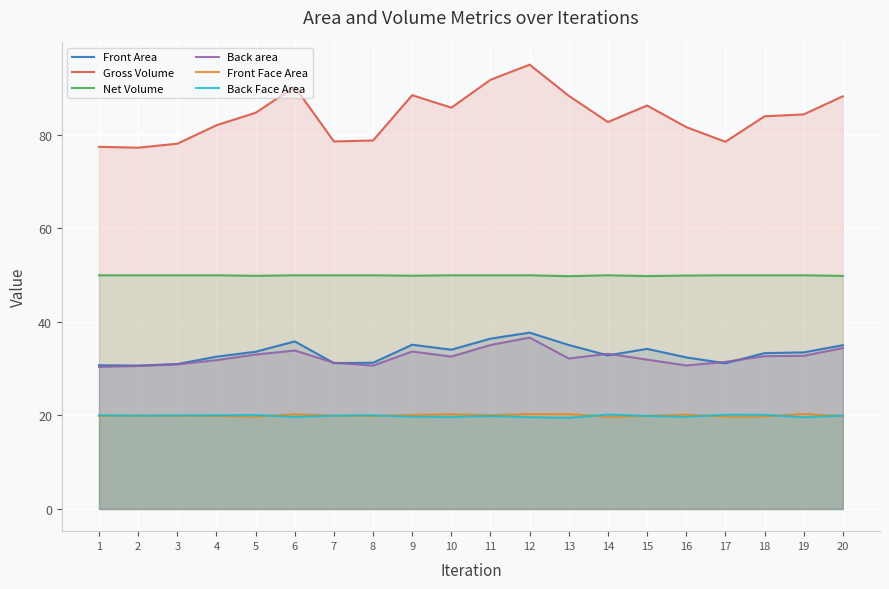

At how many categories does at least one series exceed 65?

20